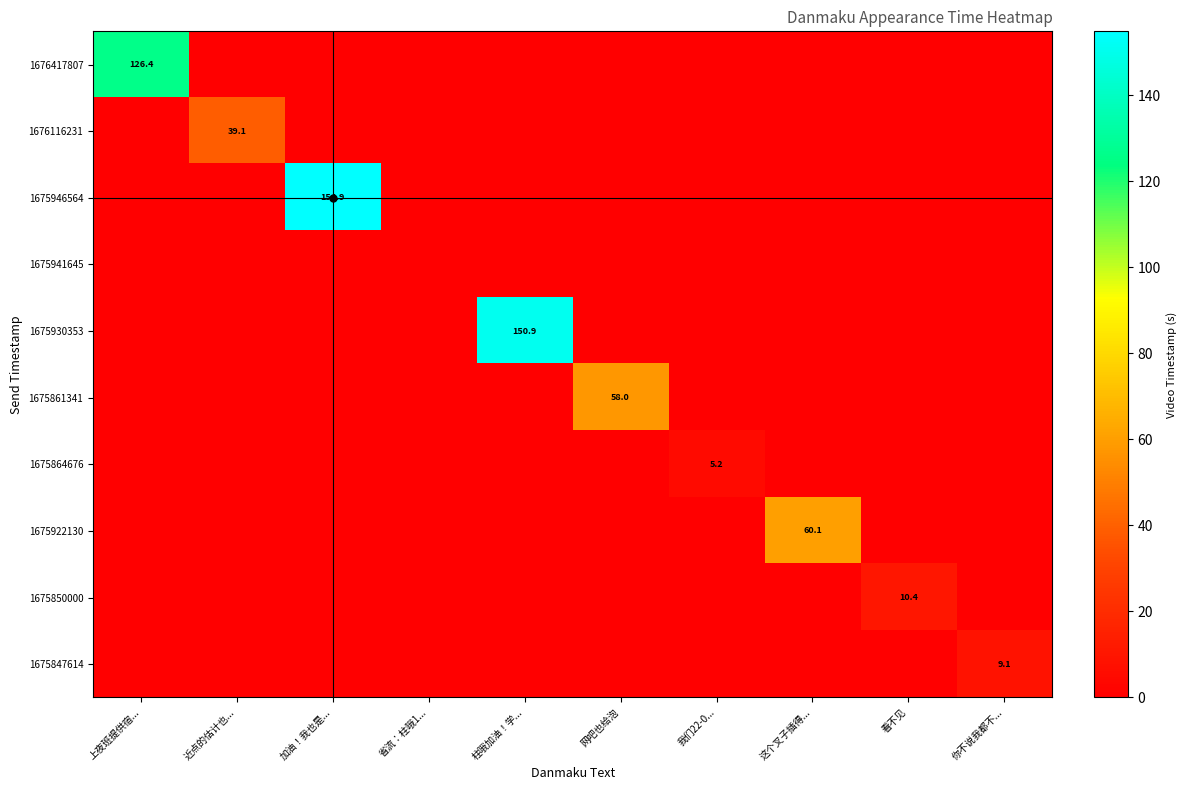

What is the maximum value shown in the chart?

154.9